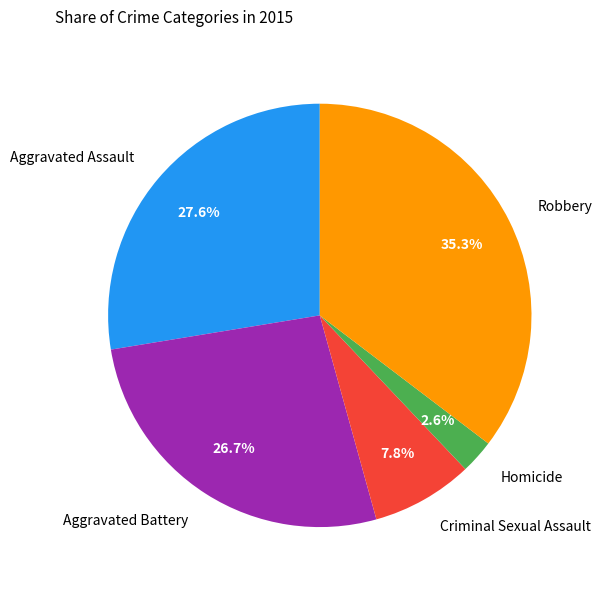

What percentage is the Robbery slice, to the nearest percent?

35%